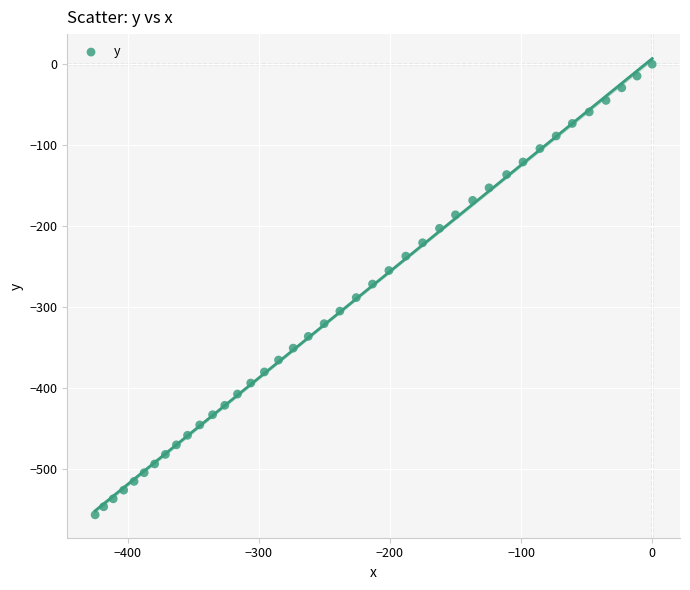

What is the range of Y values (max minus min)?

556.3